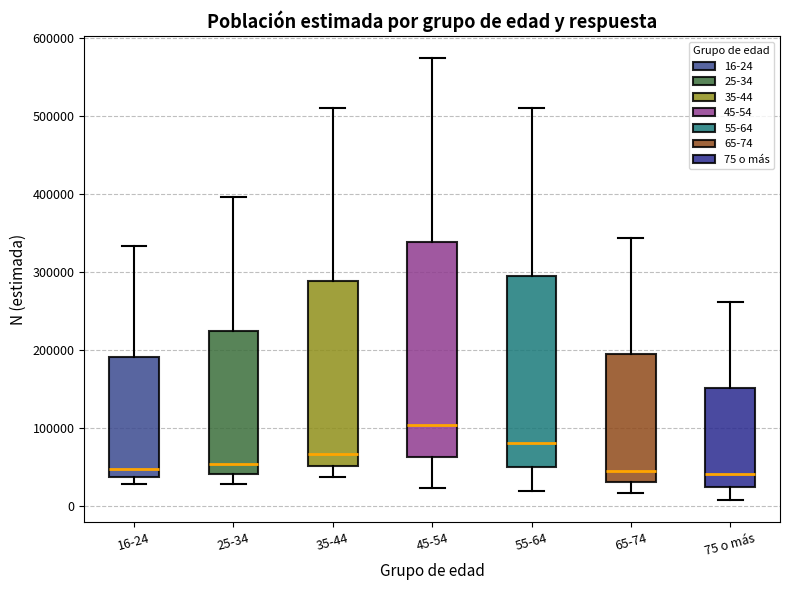

Reading left to right, read every box against the y-axis: the position of its median line, the range the box covers, and the ends of its whiskers. The values are not printed on the chart, so give them approximately, as read against the axis.

16-24: median 50000, box 40000 to 190000, whiskers 30000 to 330000
25-34: median 50000, box 40000 to 220000, whiskers 30000 to 400000
35-44: median 70000, box 50000 to 290000, whiskers 40000 to 510000
45-54: median 100000, box 60000 to 340000, whiskers 20000 to 570000
55-64: median 80000, box 50000 to 290000, whiskers 20000 to 510000
65-74: median 40000, box 30000 to 190000, whiskers 20000 to 340000
75 o más: median 40000, box 20000 to 150000, whiskers 10000 to 260000